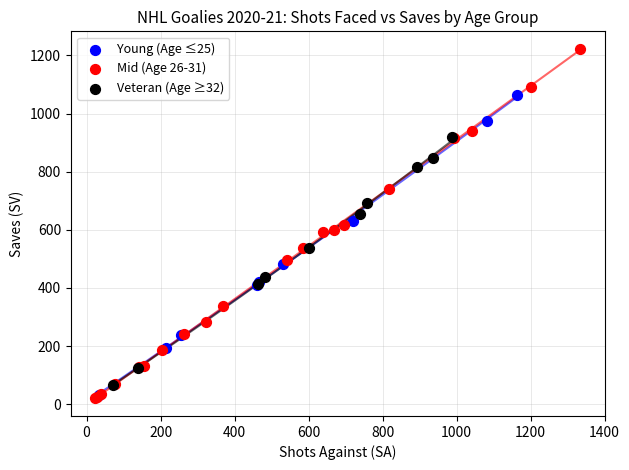

Which series has the largest Y range (max minus min)?

Mid (Age 26-31)